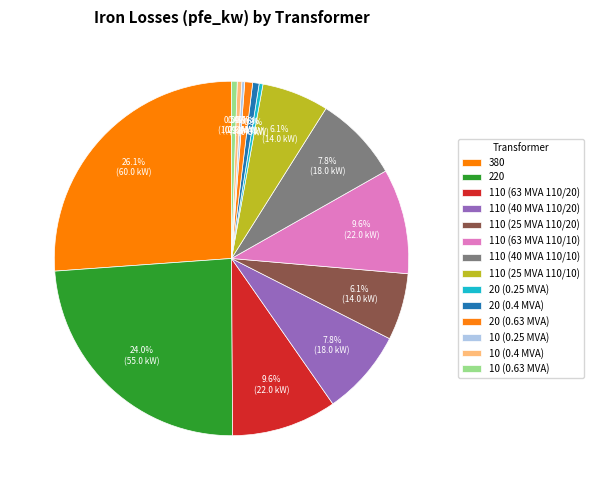

What percentage is the 110 (63 MVA 110/20) slice, to the nearest percent?

10%